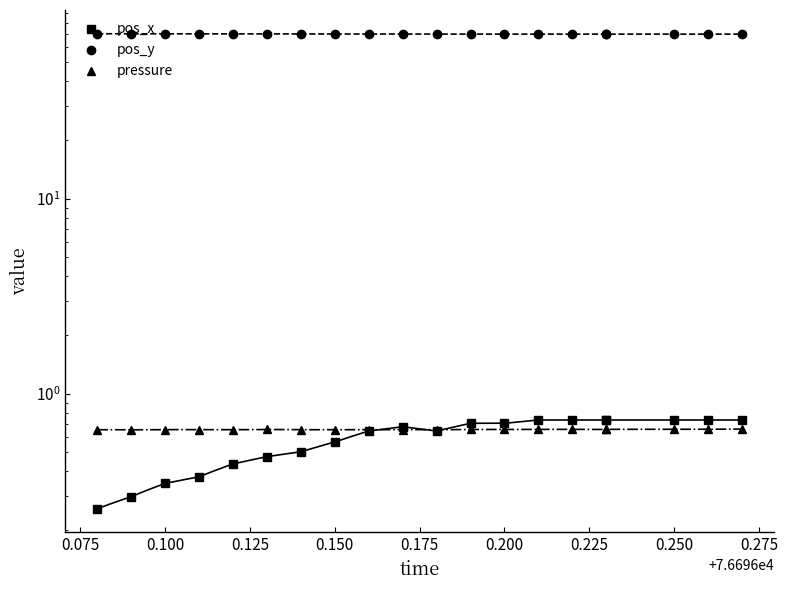

How many intersections are there between pos_x and pressure?

3